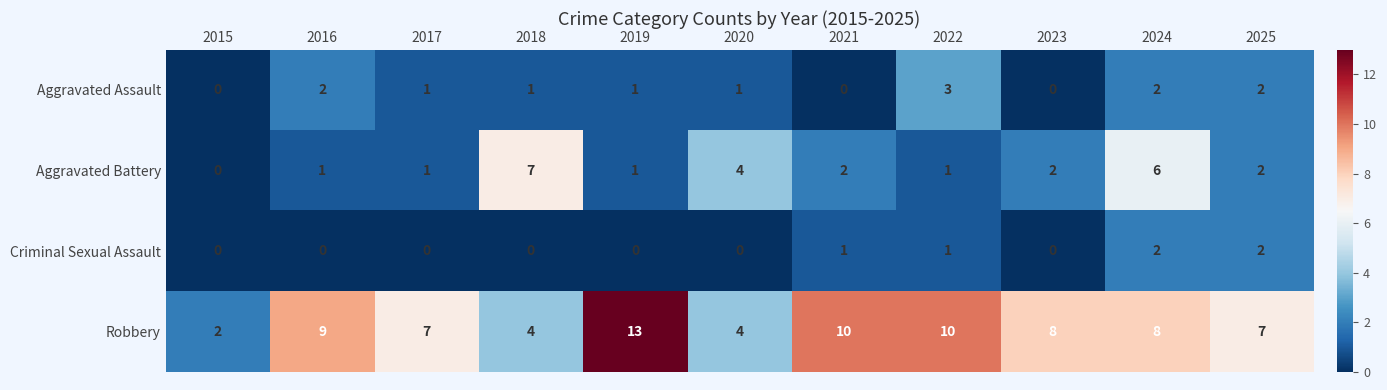

At which label does Robbery first exceed 8?

2016